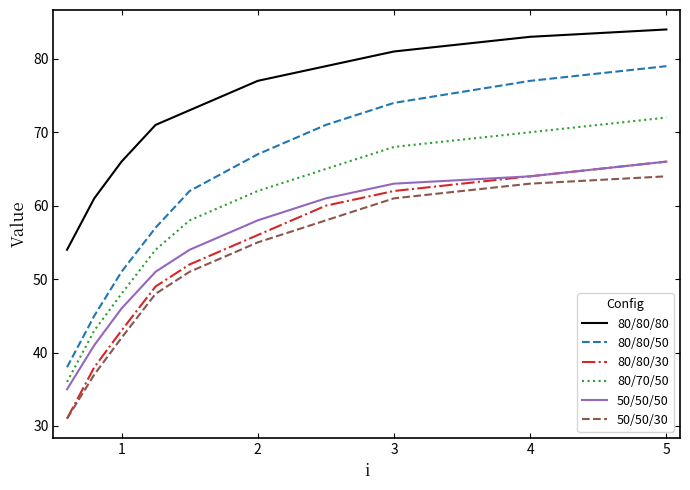

What is the minimum value shown in the chart?

31